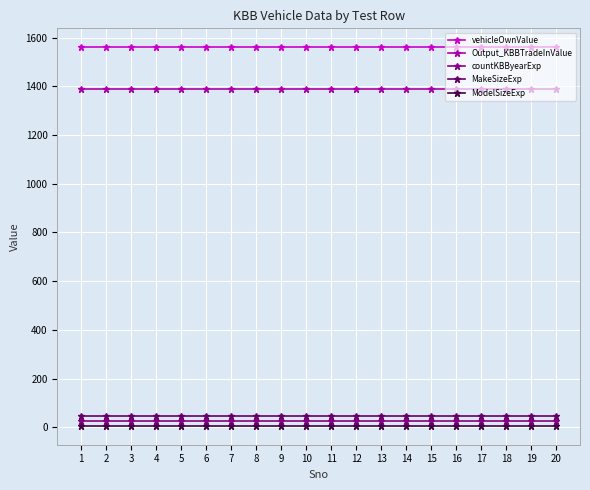

True or false: ModelSizeExp and vehicleOwnValue intersect in this chart.

False